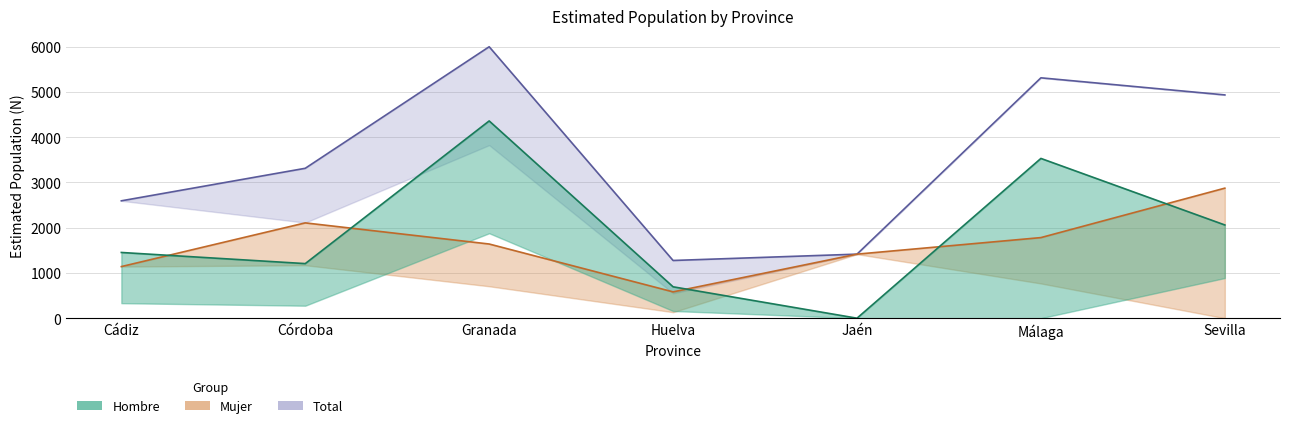

What are all the series names shown in the legend?

Total, Mujer, Hombre